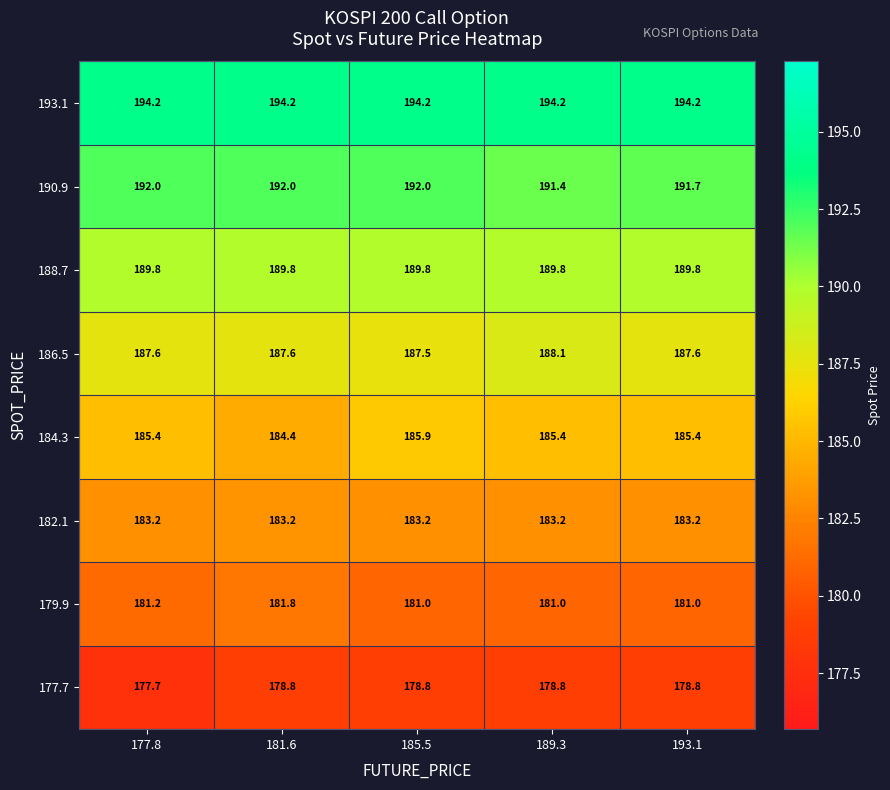

Rank the series at 193.1 from highest to lowest value.

193.1, 190.9, 188.7, 186.5, 184.3, 182.1, 179.9, 177.7